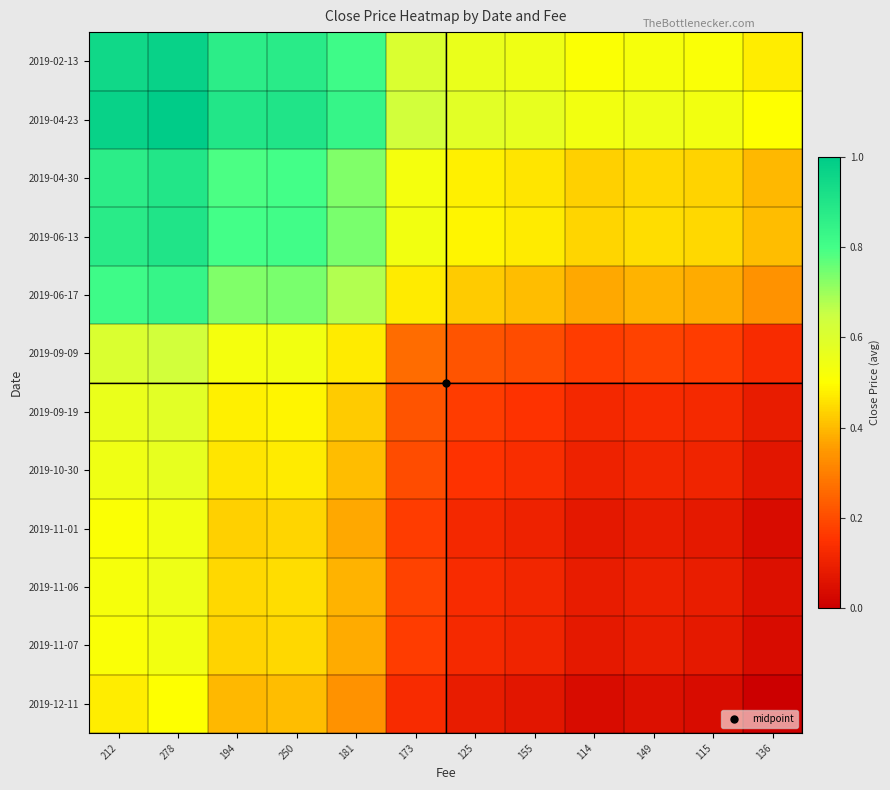

Rank the series by their maximum value, from lowest to highest.

2019-12-11, 2019-11-01, 2019-11-07, 2019-11-06, 2019-10-30, 2019-09-19, 2019-09-09, 2019-06-17, 2019-04-30, 2019-06-13, 2019-02-13, 2019-04-23